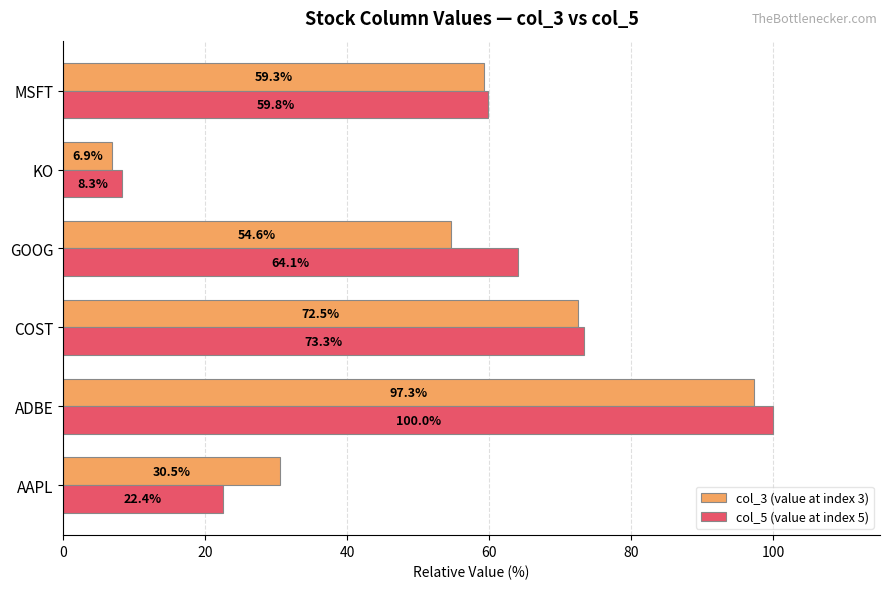

Which series has the largest range (max minus min)?

col_5 (value at index 5)